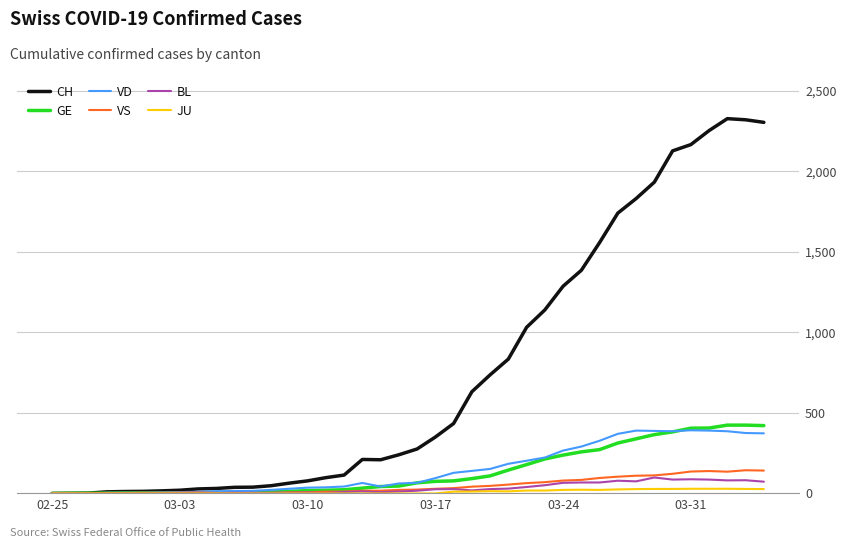

Which series has the widest spread of values?

CH